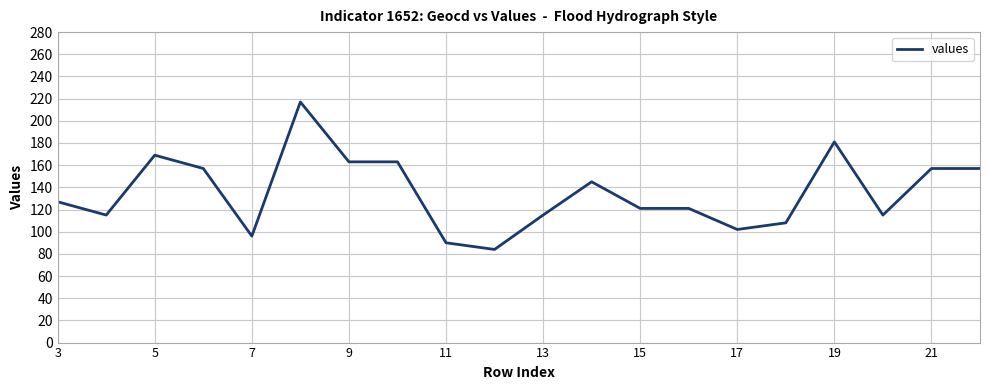

What is the maximum value shown in the chart?

217